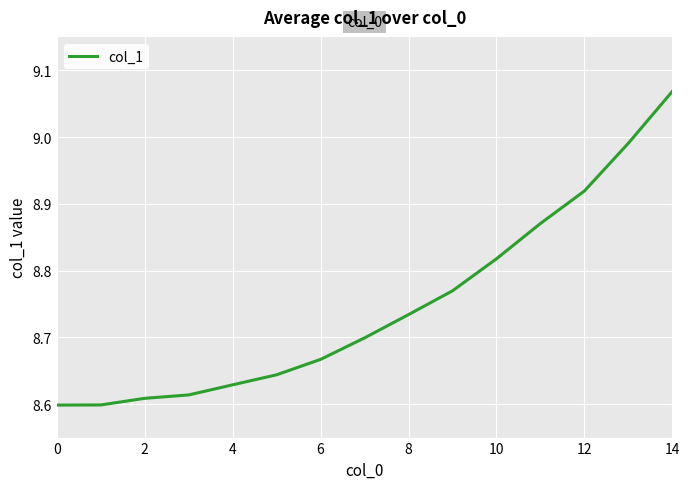

How many lines are shown in the chart?

1